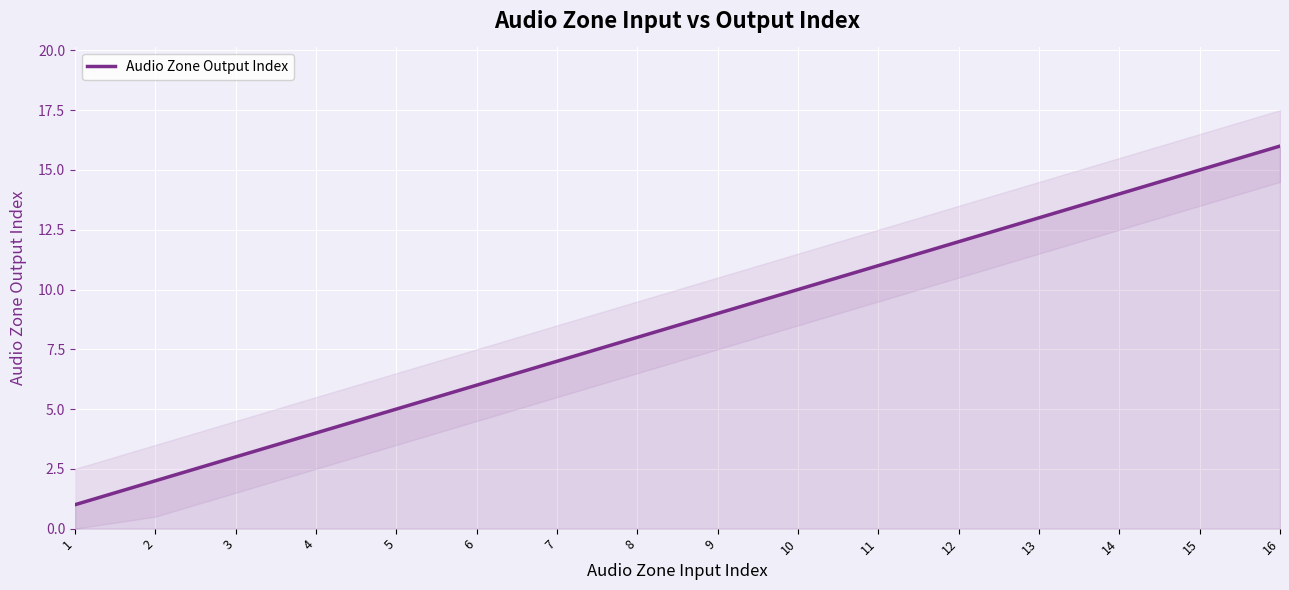

Reading left to right, transcribe all the data shown in this chart.

1=1	2=2	3=3	4=4	5=5	6=6	7=7	8=8	9=9	10=10	11=11	12=12	13=13	14=14	15=15	16=16